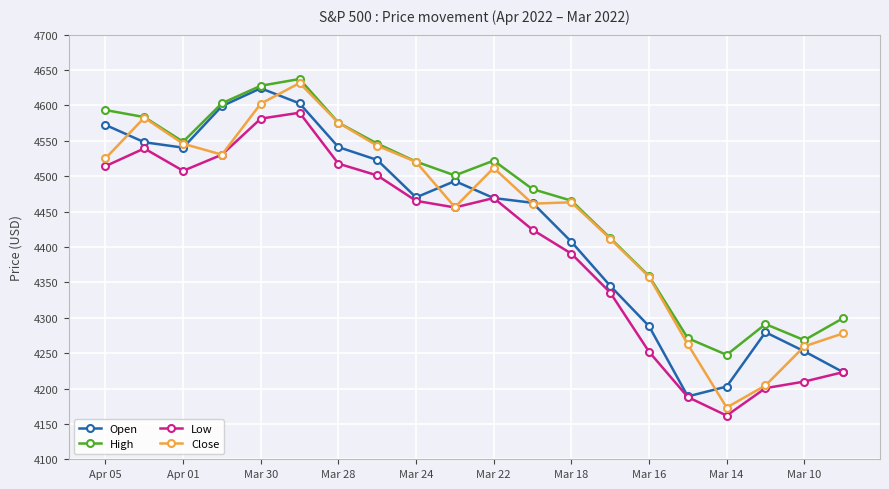

What is the value of the Open point at the 13th from the left?

4407.3